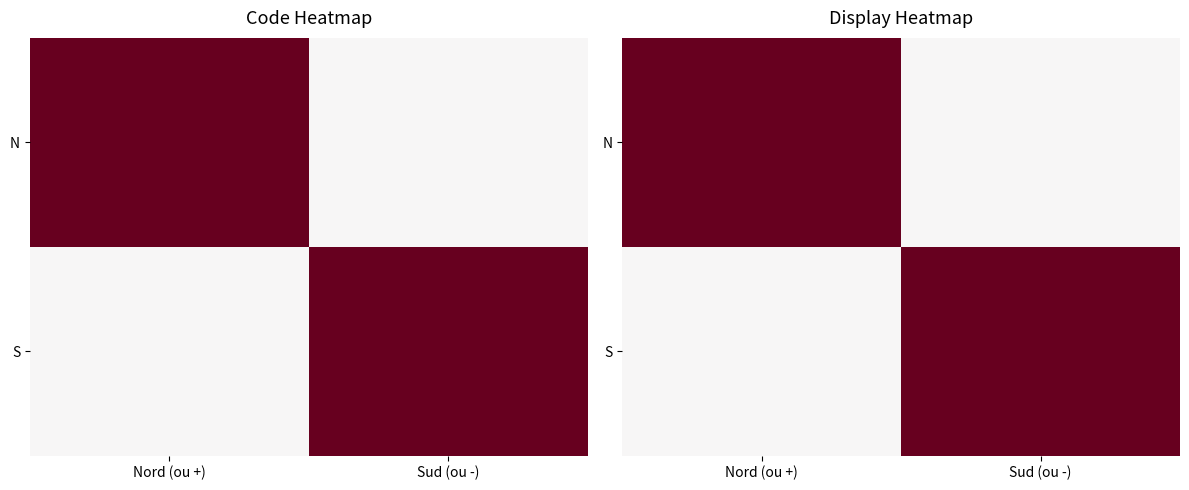

How many values in the S series are below 1?

1